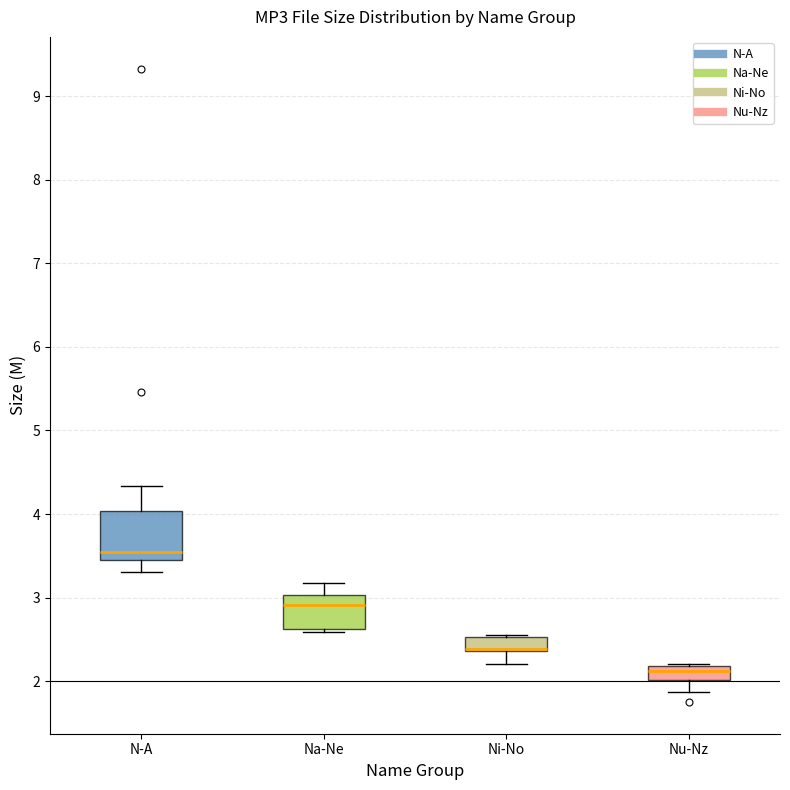

Comparing the boxes themselves (not the whiskers), which one is the tallest?

N-A